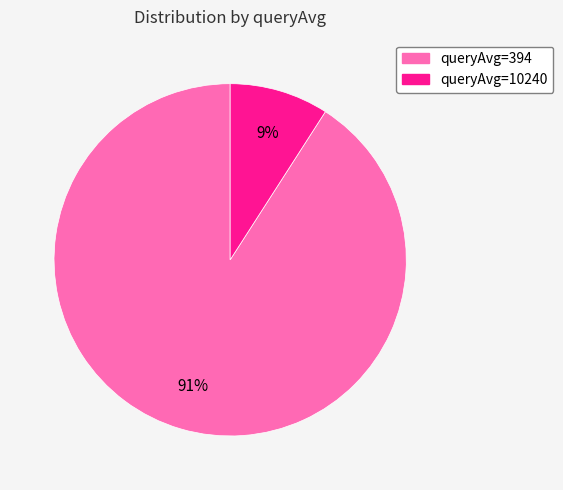

How many slices are in this pie chart?

2